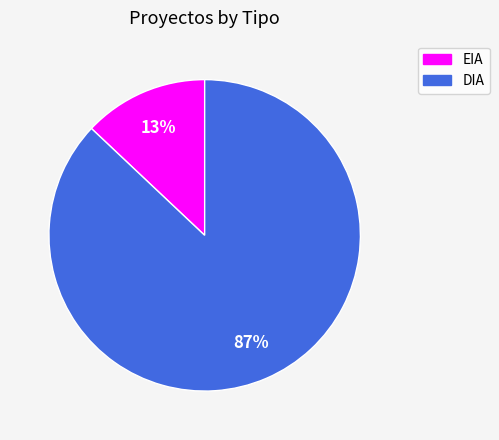

Rank the categories by value from highest to lowest.

DIA, EIA